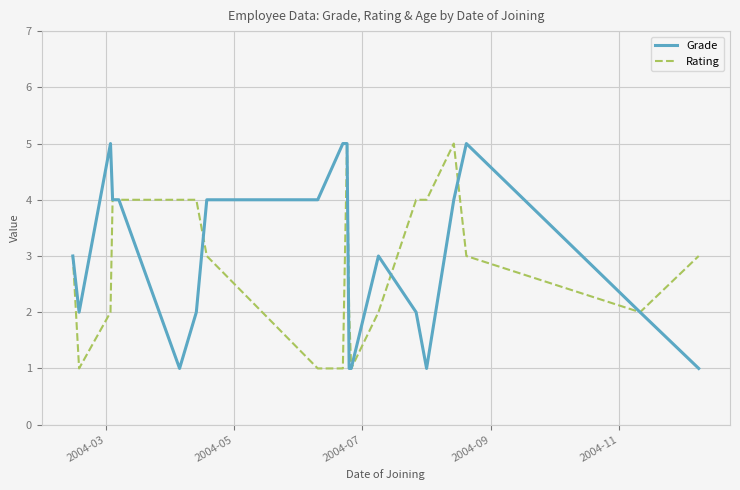

Reading left to right, what are all the values shown in this chart?

Grade: 3	2	5	4	4	1	2	4	4	5	5	1	1	3	2	1	4	5	2	1
Rating: 3	1	2	4	4	4	4	3	1	1	5	2	1	2	4	4	5	3	2	3